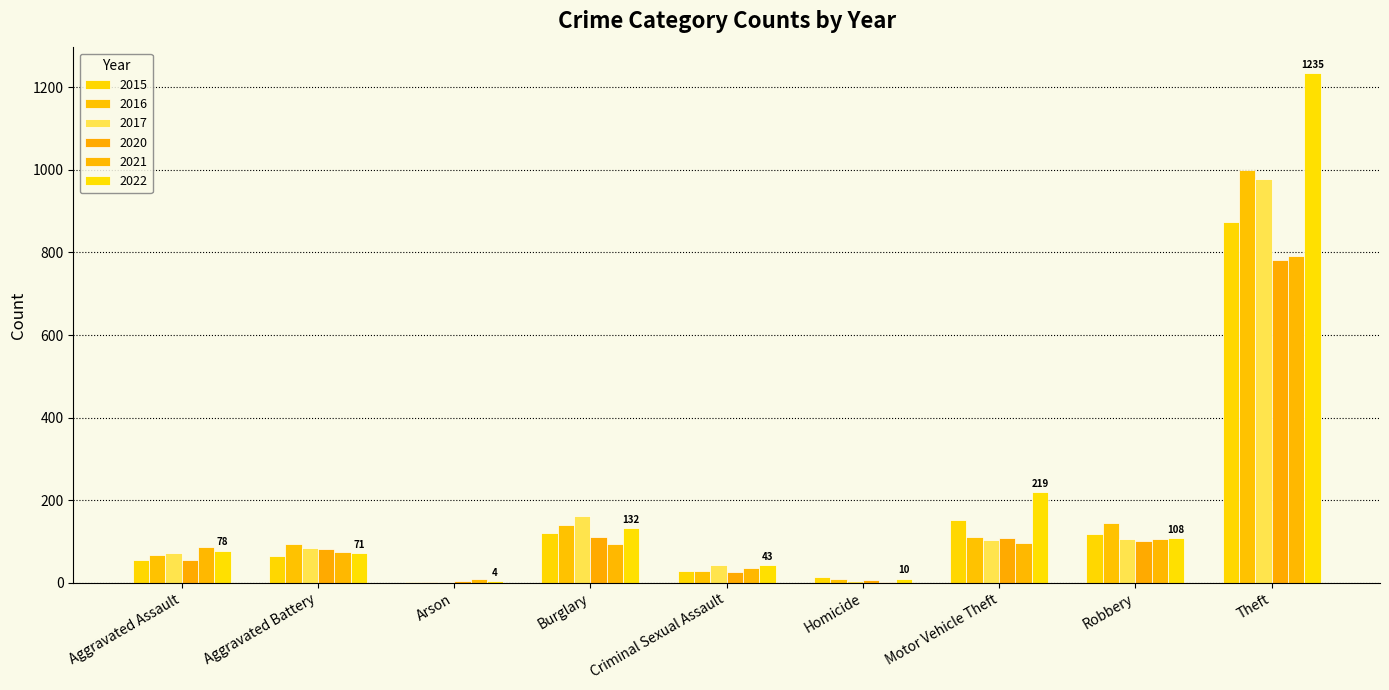

Reading right to left, extract all data points from this chart.

2015: 874	117	152	13	28	121	2	64	54
2016: 999	144	110	8	28	139	2	93	66
2017: 979	105	104	5	44	162	1	83	72
2020: 782	102	109	6	27	110	4	82	56
2021: 791	105	96	2	36	95	8	75	86
2022: 1235	108	219	10	43	132	4	71	78